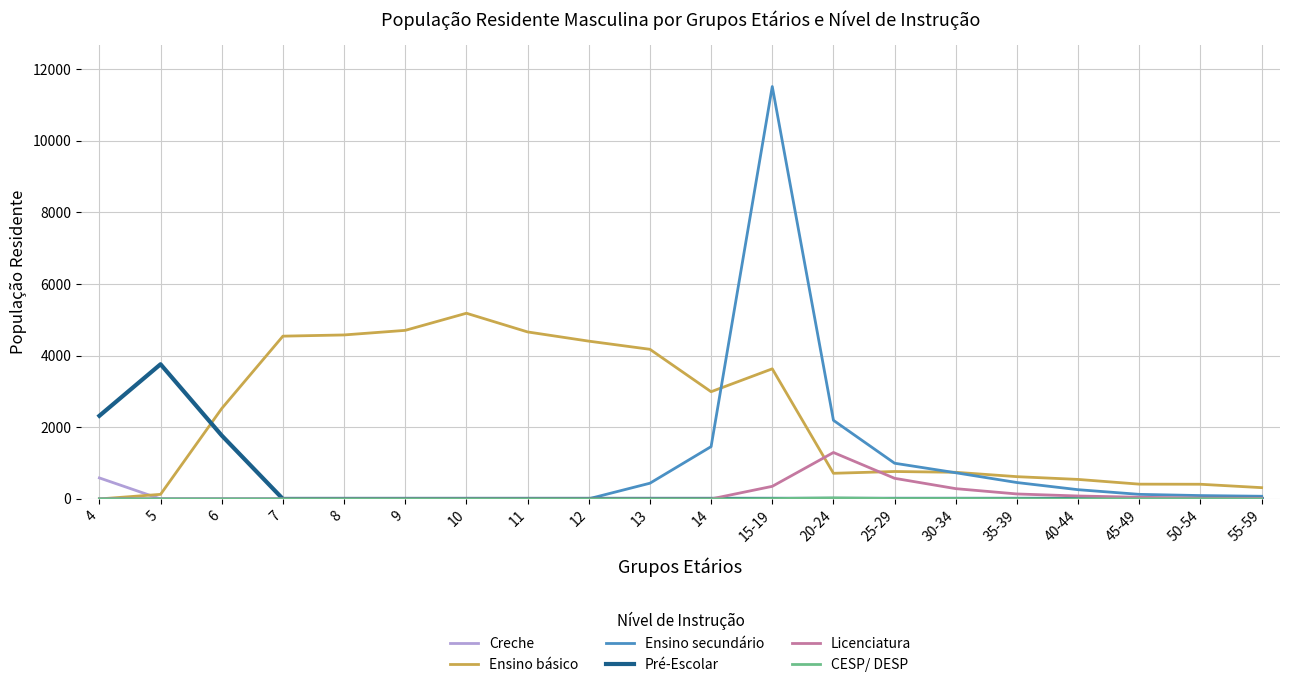

The value of Creche at 5 is 0. True or false?

True